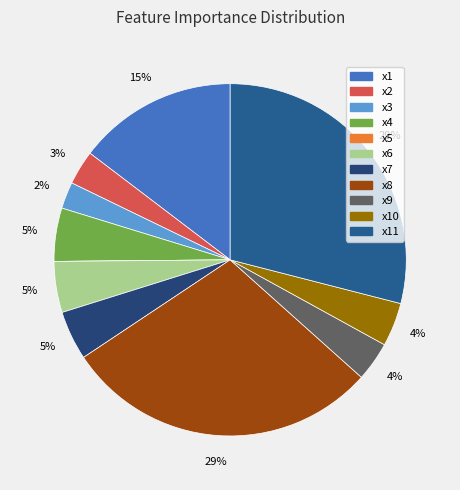

How many segments does this pie chart have?

11